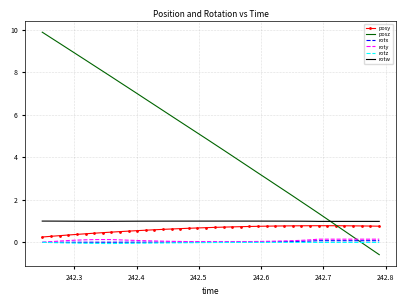

True or false: rotw and rotz cross at least once.

False